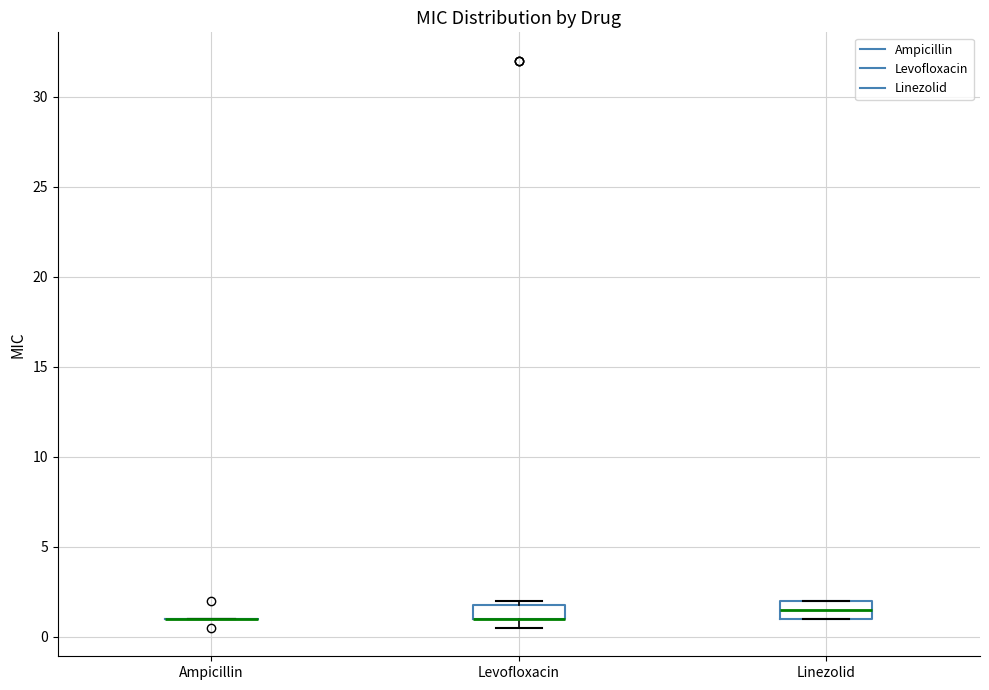

Where is the upper edge of the box for Levofloxacin on the y-axis? The values are not printed on the chart, so give them approximately, as read against the axis.

2.0